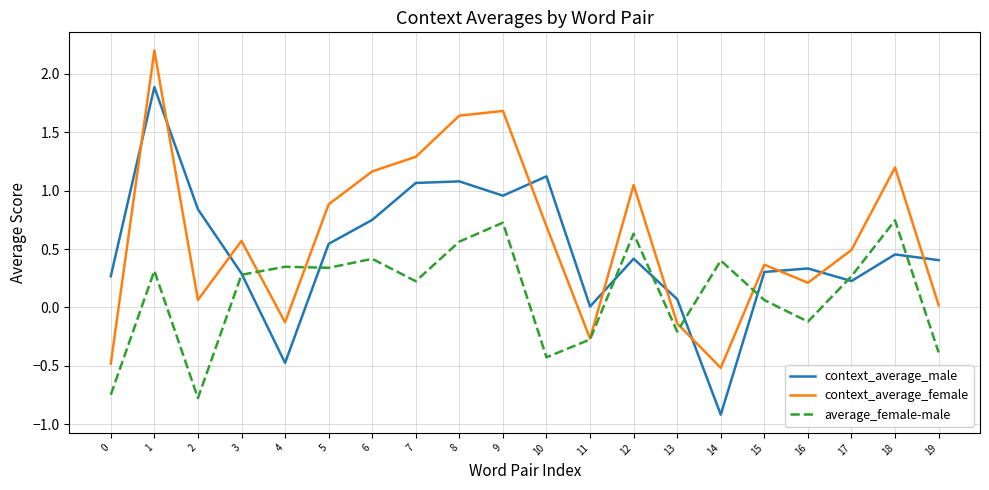

Which series changed the most between 3 and 19?

average_female-male